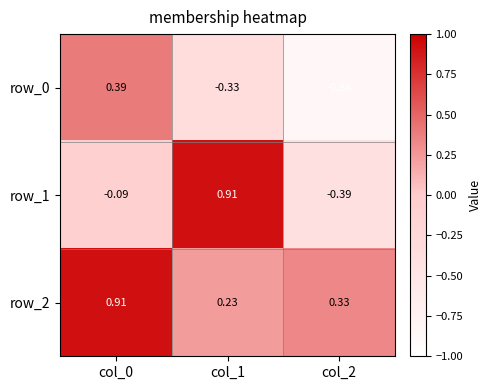

What is the total value across all series at col_1?

0.8